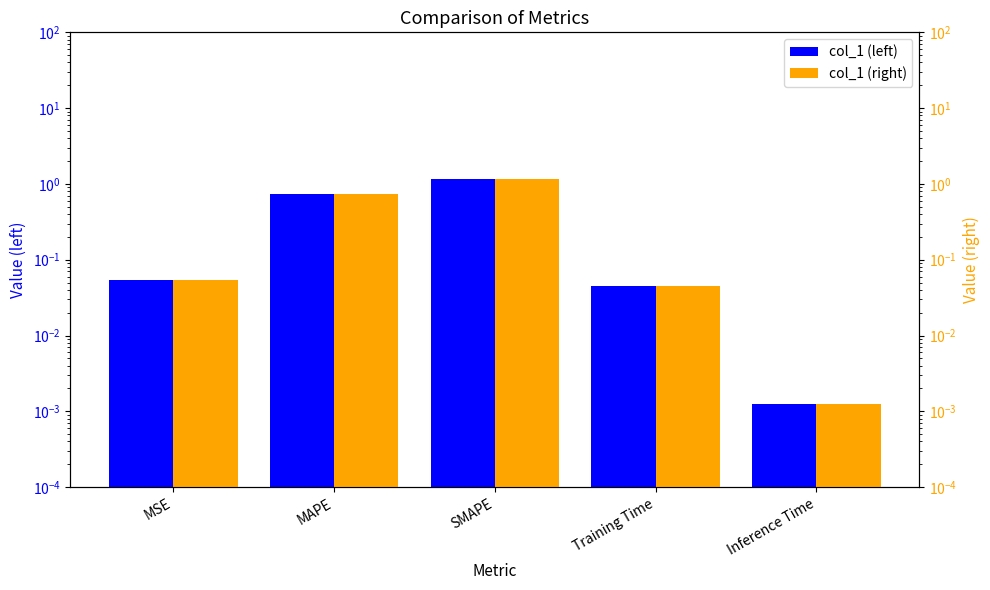

What is the greatest value displayed?

1.1